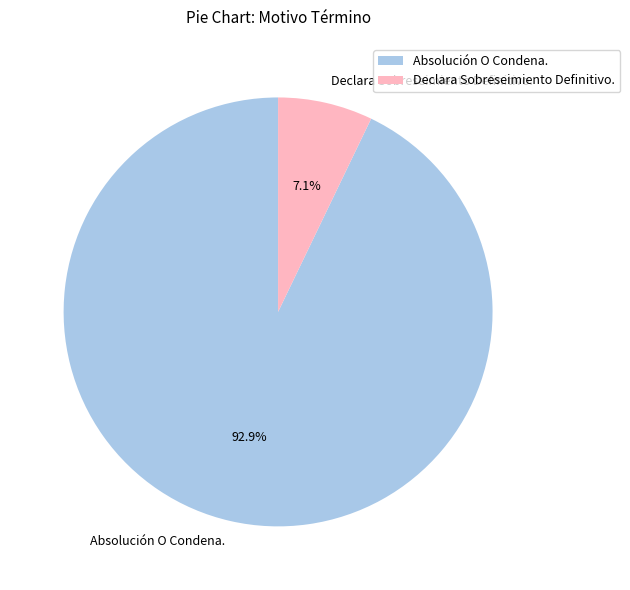

Between Declara Sobreseimiento Definitivo. and Absolución O Condena., which is larger?

Absolución O Condena.